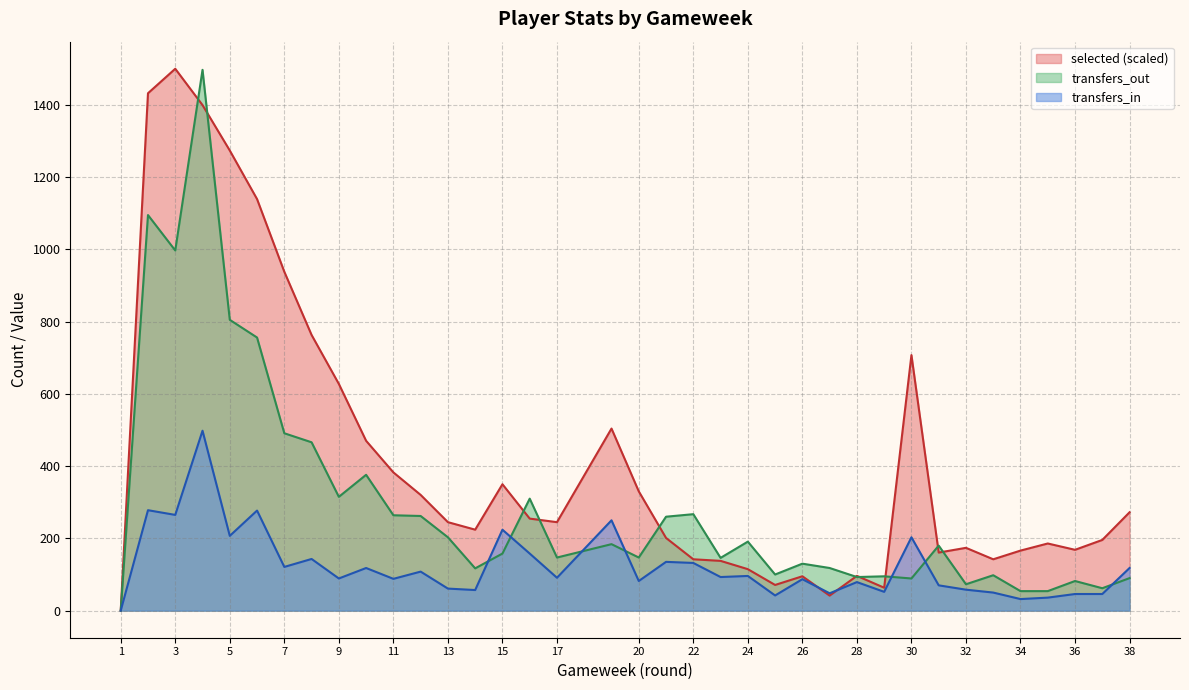

At how many categories does at least one series exceed 69?

36